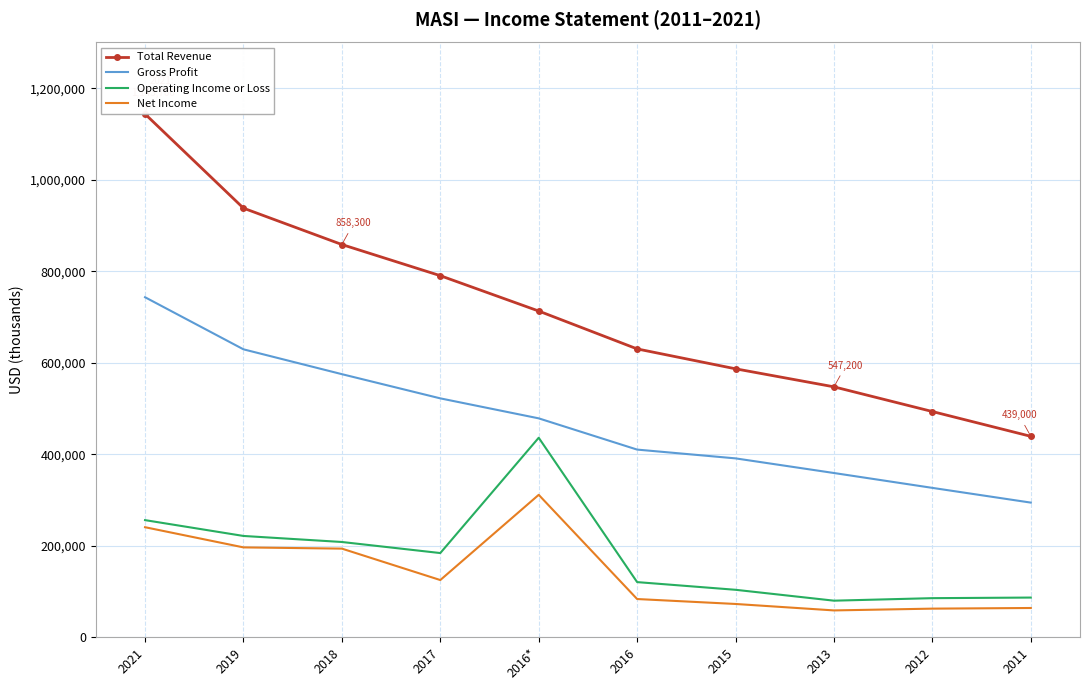

Rank the series by their maximum value, from highest to lowest.

Total Revenue, Gross Profit, Operating Income or Loss, Net Income